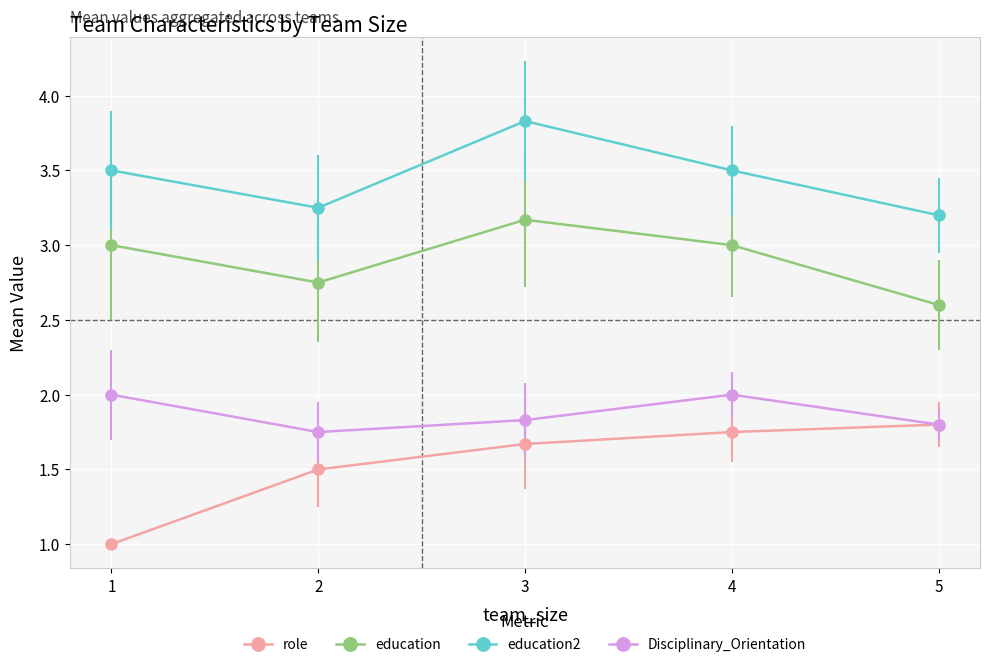

How many education values are between 2 and 3?

4